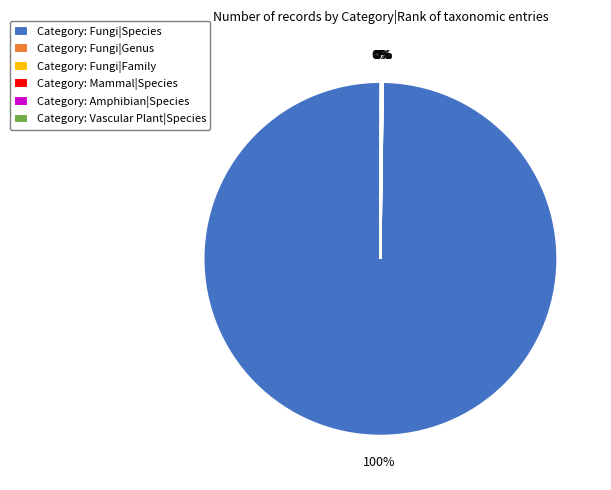

What is the largest slice in the pie chart?

Category: Fungi|Species